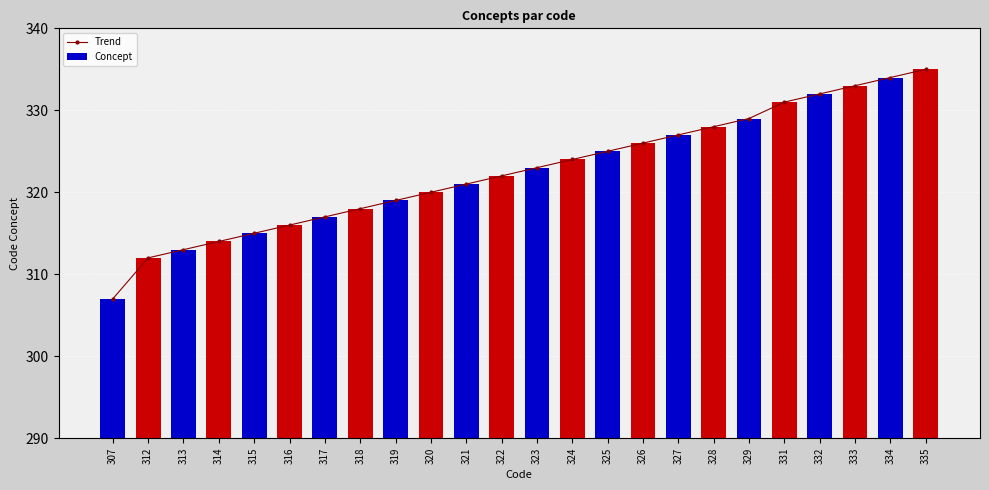

What is the value of the Concept bar at the 13th from the left?

323